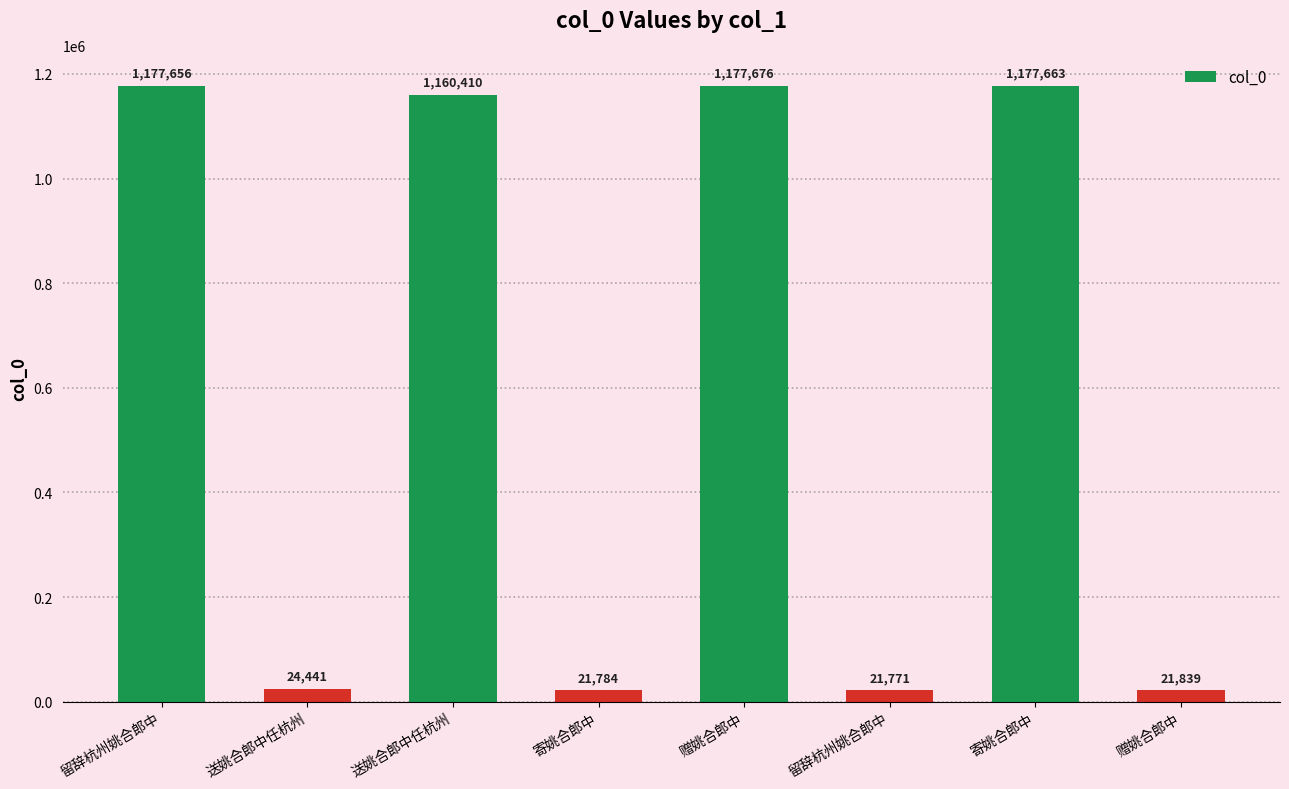

What is the average value?

597905